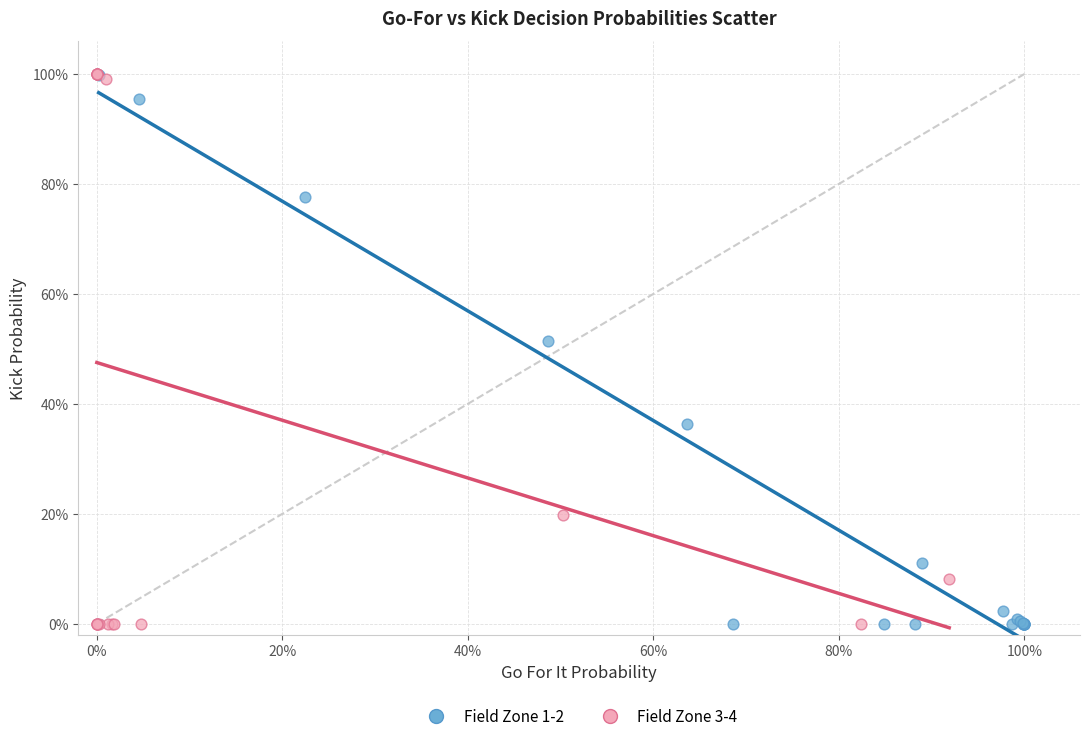

What are all the series names shown in the legend?

Field Zone 1-2, Field Zone 3-4